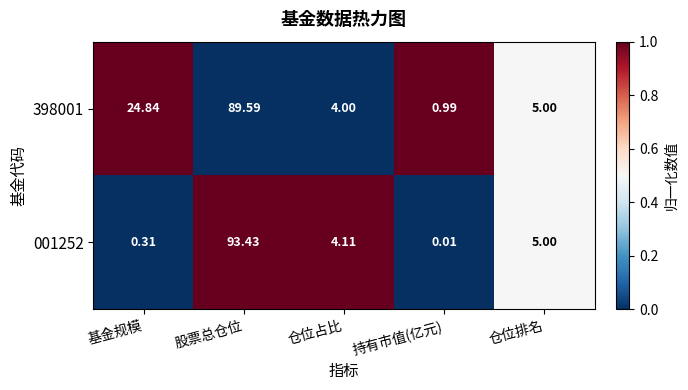

At which label does 398001 first exceed 5?

基金规模